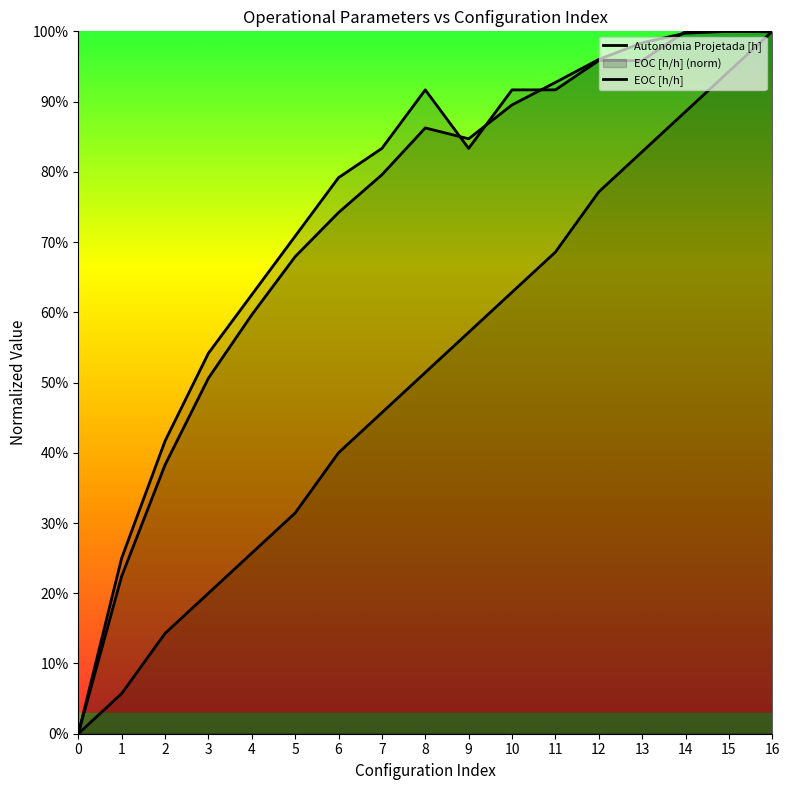

Is this an area chart (filled region under the line)?

No